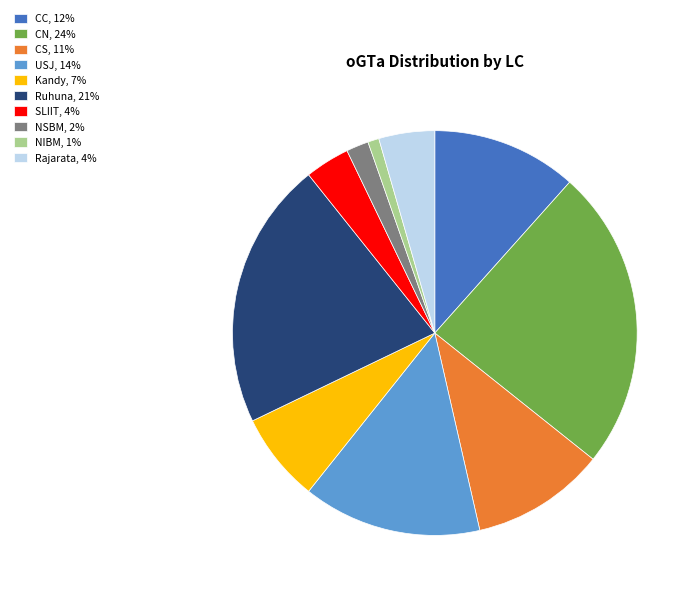

Is CS the majority of the pie?

No